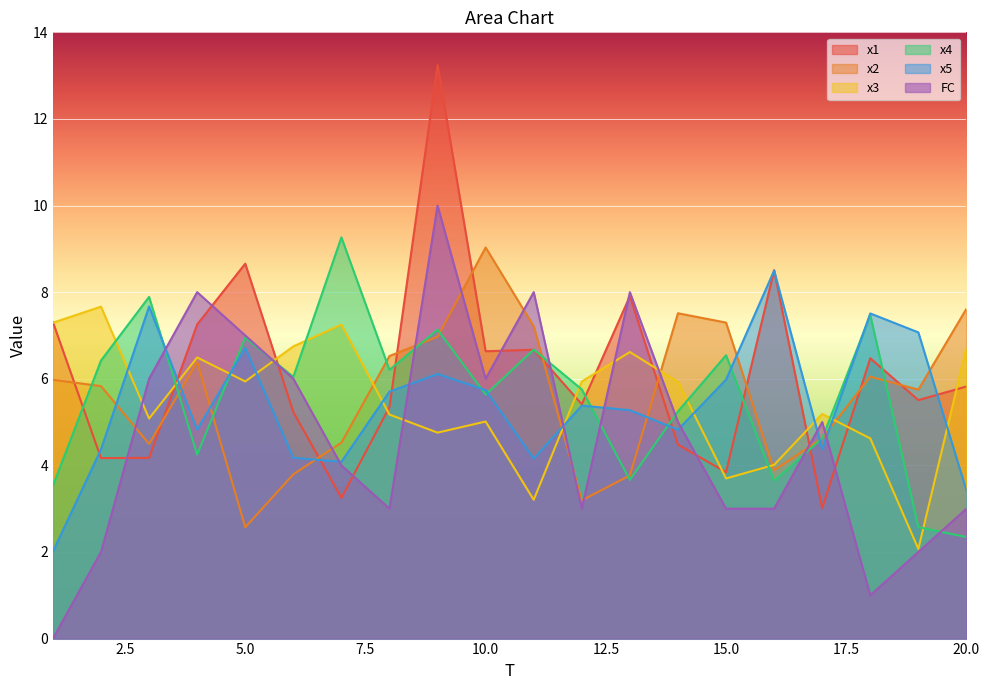

After their last crossing, which series has the higher values: x2 or x1?

x2